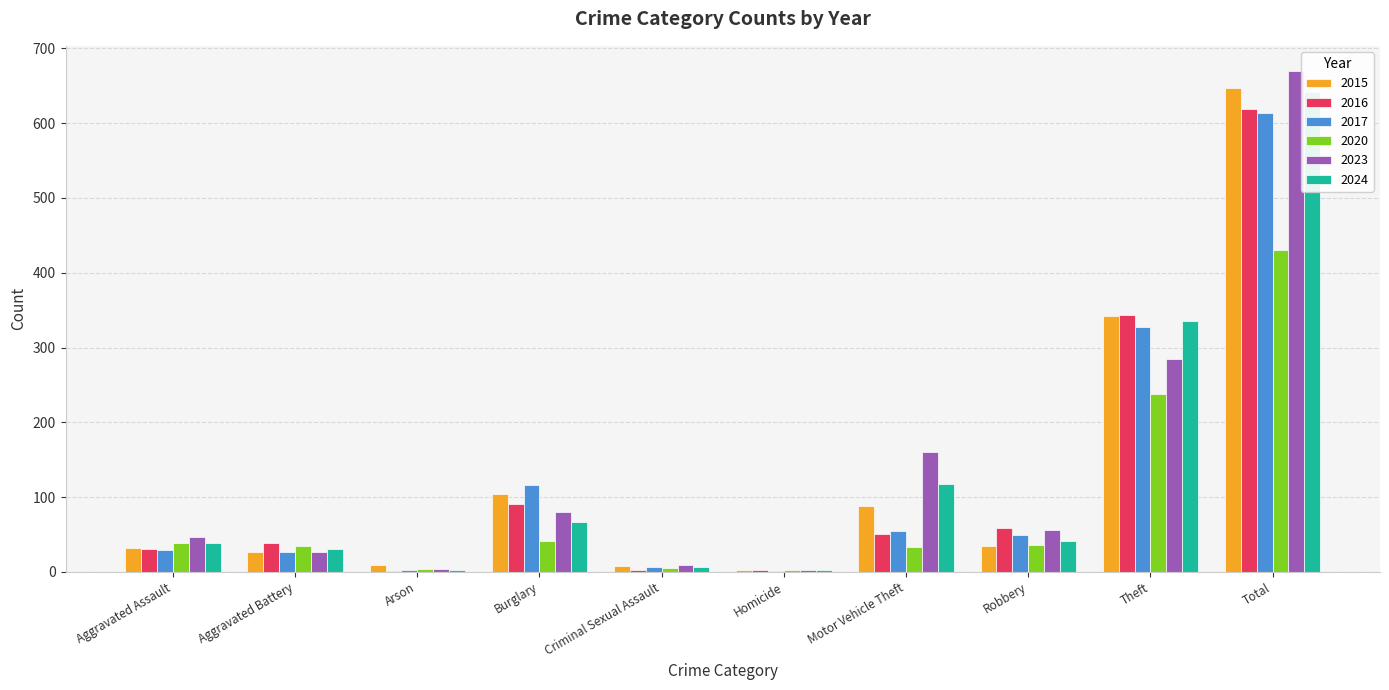

True or false: 2024 has a value of 41 at Robbery.

True